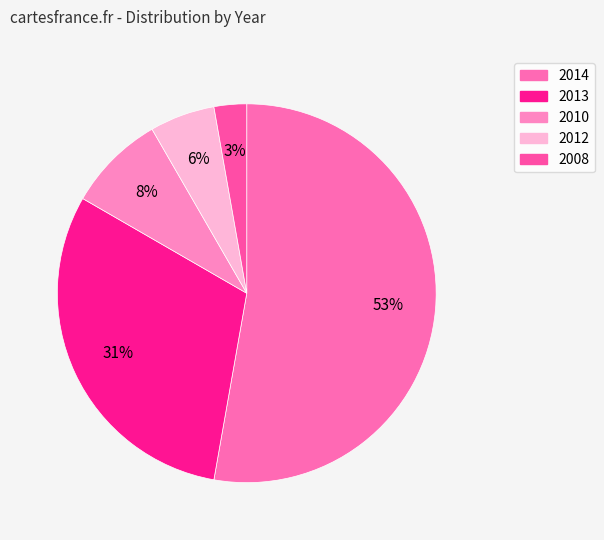

To the nearest percent, what is the average slice percentage?

20%